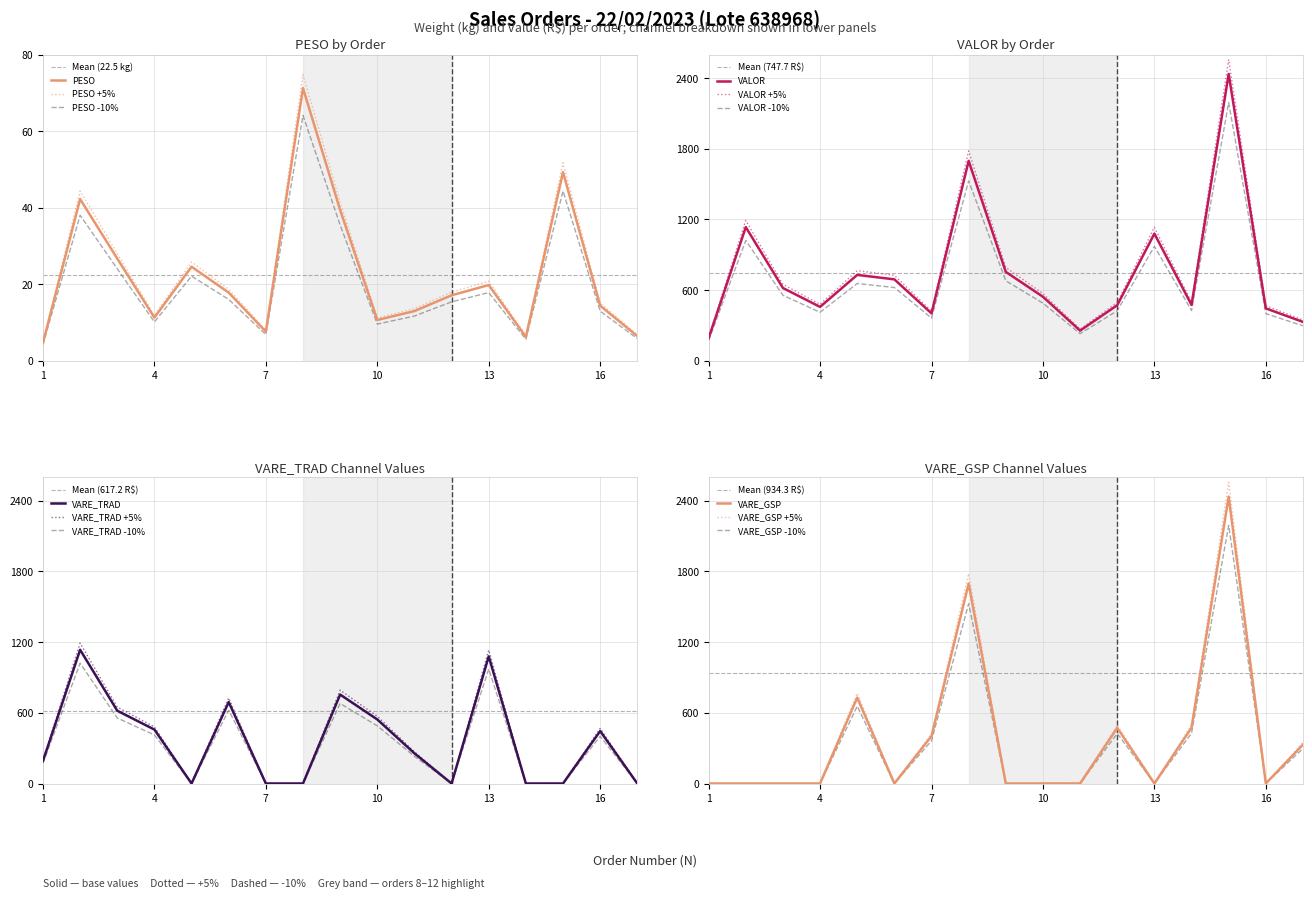

The VARE_GSP series shows 3945.2 at 15. True or false?

False